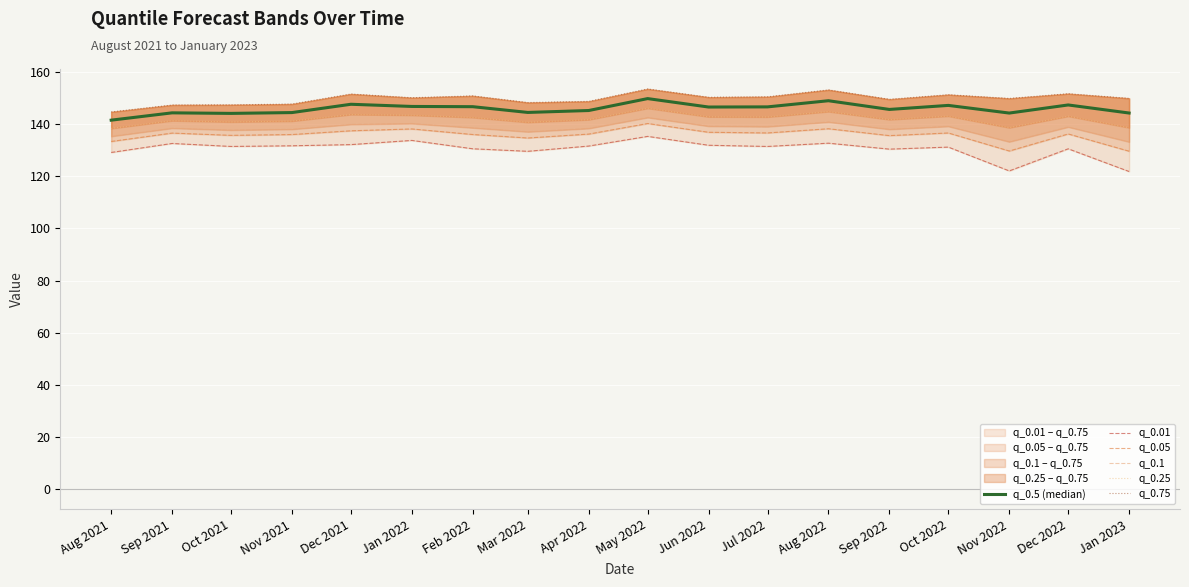

Reading left to right, list all the values displayed in this chart.

q_0.5 (median): Aug 2021=141.5	Sep 2021=144.3	Oct 2021=144.1	Nov 2021=144.4	Dec 2021=147.6	Jan 2022=146.7	Feb 2022=146.6	Mar 2022=144.4	Apr 2022=145.2	May 2022=149.7	Jun 2022=146.5	Jul 2022=146.6	Aug 2022=148.9	Sep 2022=145.6	Oct 2022=147.1	Nov 2022=144.2	Dec 2022=147.3	Jan 2023=144.2
q_0.01: Aug 2021=129.1	Sep 2021=132.6	Oct 2021=131.4	Nov 2021=131.7	Dec 2021=132.1	Jan 2022=133.7	Feb 2022=130.5	Mar 2022=129.5	Apr 2022=131.6	May 2022=135.3	Jun 2022=131.9	Jul 2022=131.4	Aug 2022=132.7	Sep 2022=130.4	Oct 2022=131.2	Nov 2022=122.0	Dec 2022=130.5	Jan 2023=121.8
q_0.05: Aug 2021=133.3	Sep 2021=136.5	Oct 2021=135.7	Nov 2021=136.0	Dec 2021=137.4	Jan 2022=138.1	Feb 2022=136.0	Mar 2022=134.6	Apr 2022=136.2	May 2022=140.2	Jun 2022=136.8	Jul 2022=136.6	Aug 2022=138.2	Sep 2022=135.6	Oct 2022=136.6	Nov 2022=129.7	Dec 2022=136.2	Jan 2023=129.6
q_0.1: Aug 2021=135.3	Sep 2021=138.4	Oct 2021=137.7	Nov 2021=138.0	Dec 2021=139.9	Jan 2022=140.2	Feb 2022=138.6	Mar 2022=137.0	Apr 2022=138.3	May 2022=142.5	Jun 2022=139.2	Jul 2022=139.0	Aug 2022=140.8	Sep 2022=138.0	Oct 2022=139.1	Nov 2022=133.2	Dec 2022=138.9	Jan 2023=133.2
q_0.25: Aug 2021=138.3	Sep 2021=141.3	Oct 2021=140.8	Nov 2021=141.1	Dec 2021=143.6	Jan 2022=143.4	Feb 2022=142.5	Mar 2022=140.7	Apr 2022=141.7	May 2022=146.0	Jun 2022=142.8	Jul 2022=142.7	Aug 2022=144.8	Sep 2022=141.7	Oct 2022=143.0	Nov 2022=138.6	Dec 2022=143.0	Jan 2023=138.6
q_0.75: Aug 2021=144.6	Sep 2021=147.3	Oct 2021=147.4	Nov 2021=147.7	Dec 2021=151.5	Jan 2022=150.1	Feb 2022=150.8	Mar 2022=148.2	Apr 2022=148.7	May 2022=153.5	Jun 2022=150.3	Jul 2022=150.4	Aug 2022=153.1	Sep 2022=149.5	Oct 2022=151.2	Nov 2022=149.8	Dec 2022=151.6	Jan 2023=149.8